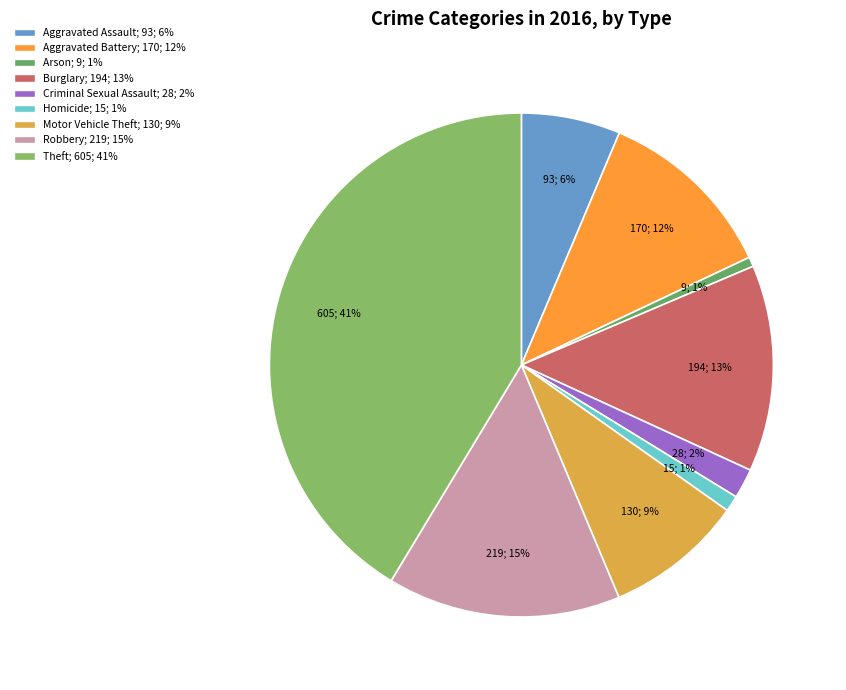

How many slices are in this pie chart?

9